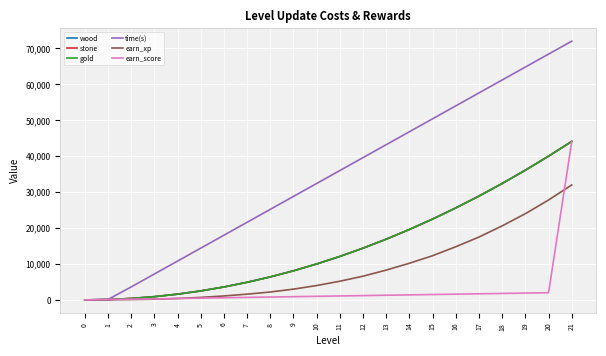

Is it true that time(s) equals 61200 at 18?

True